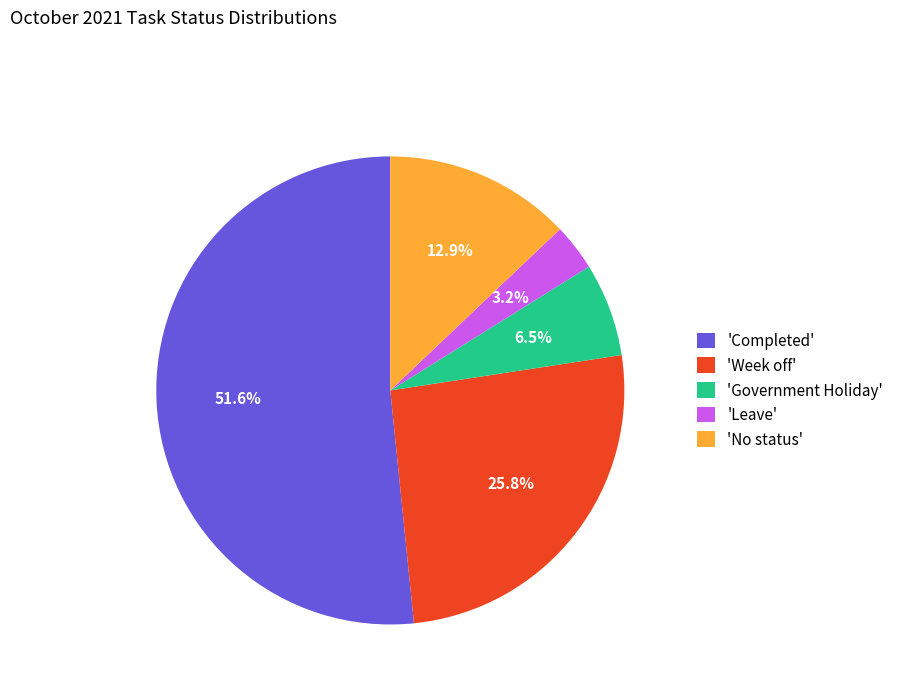

Do 'Leave' and 'No status' together represent more than half of the pie?

No